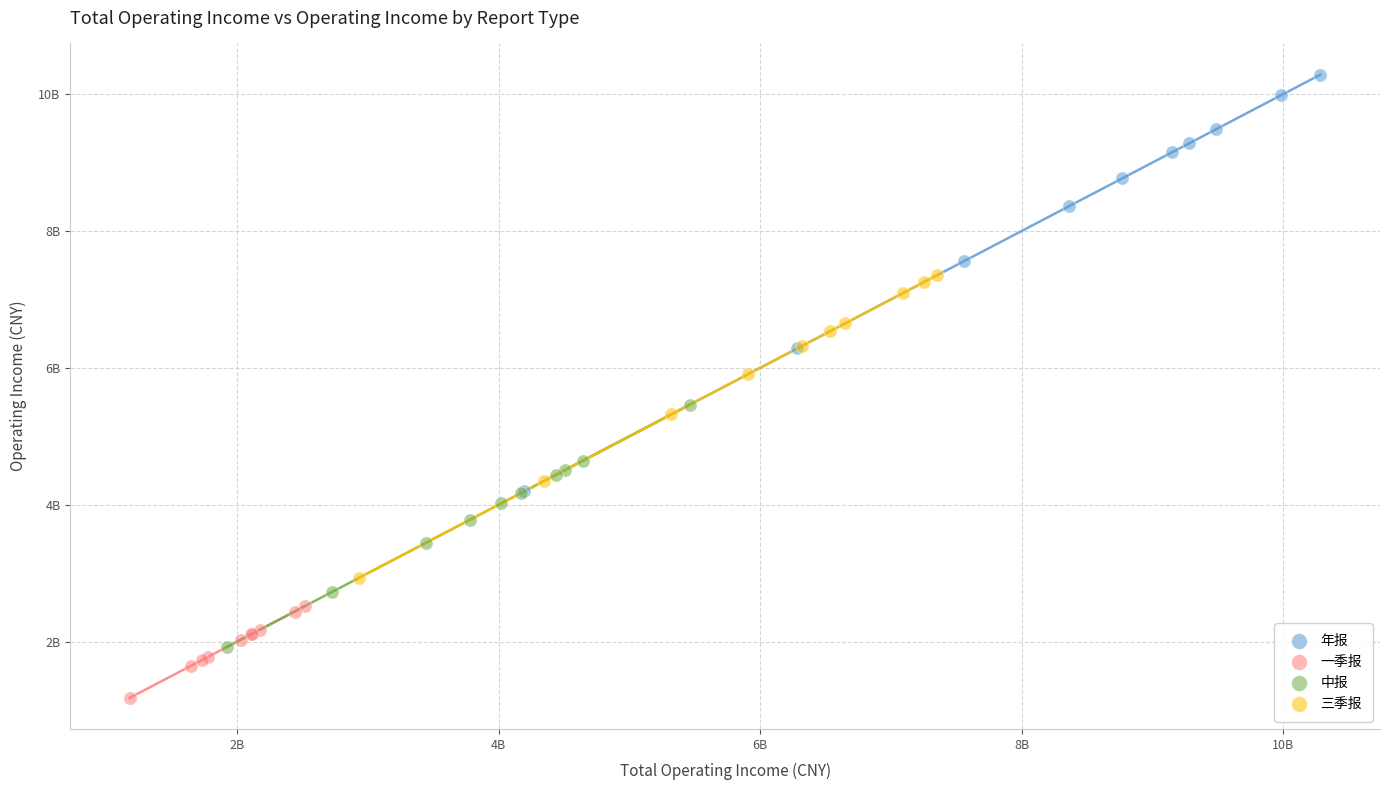

Which series contains the lowest Y value?

一季报